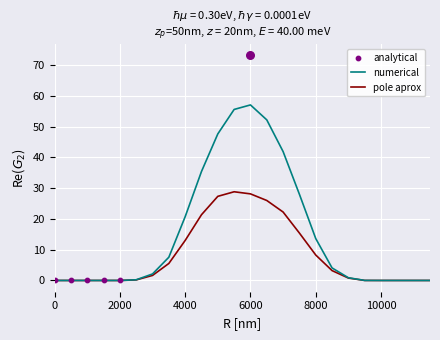

What is the highest value of the pole aprox series?

28.8